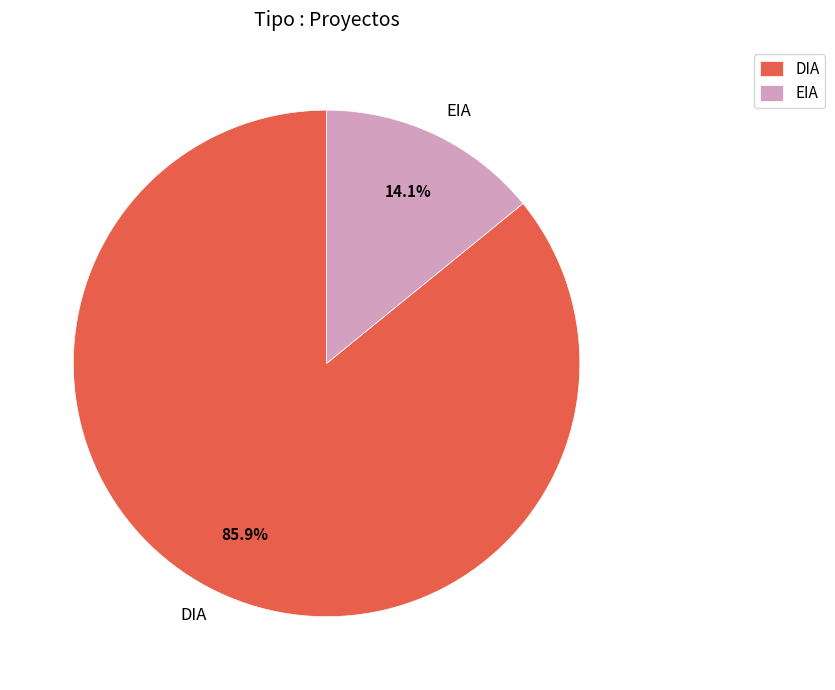

The EIA slice represents 1% of the pie. True or false?

False